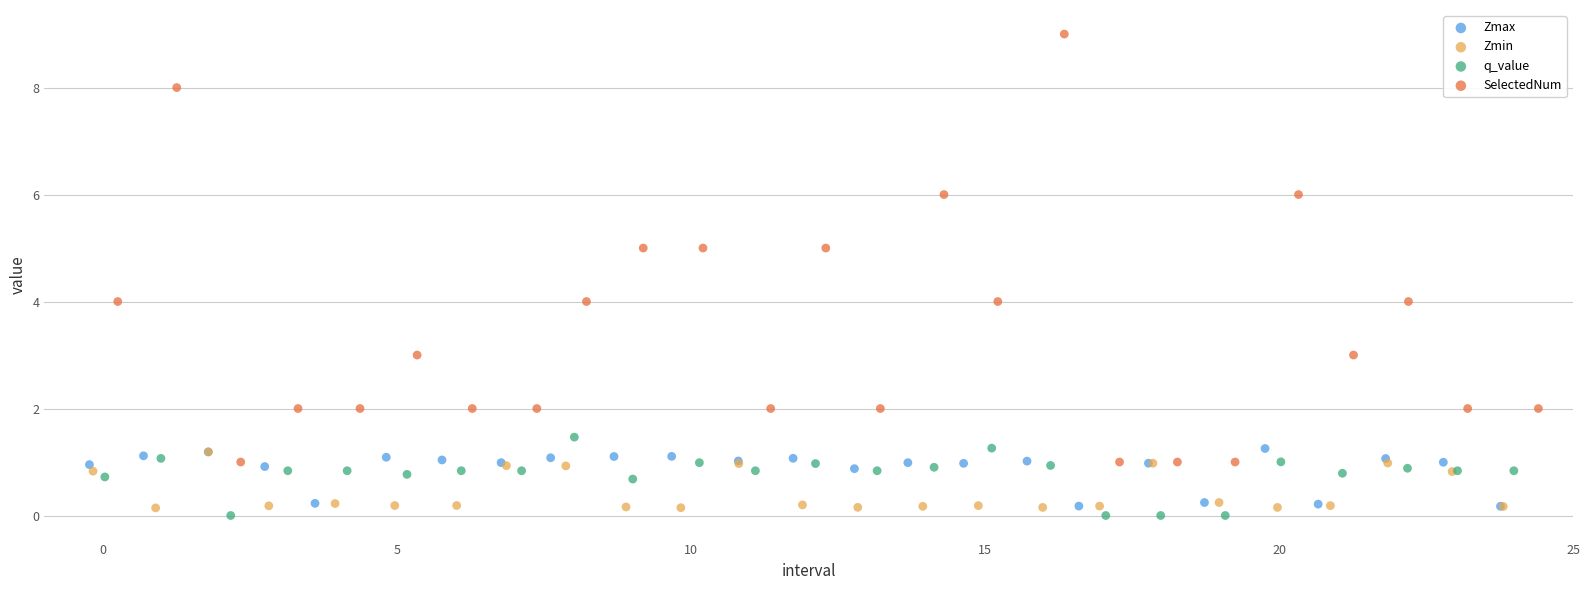

Which series reaches the maximum Y coordinate?

SelectedNum